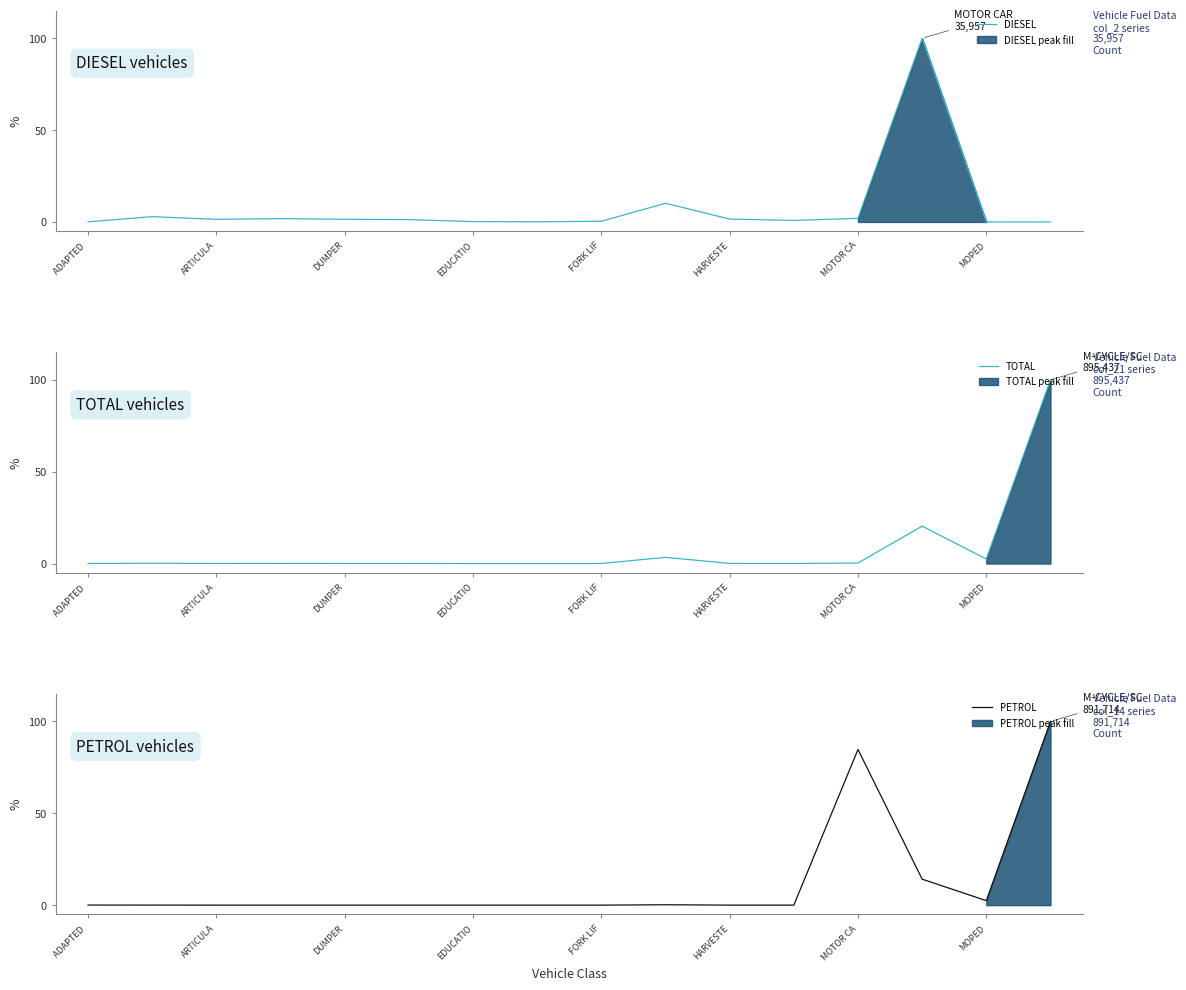

The value of TOTAL at FORK LIF is 0.0. True or false?

True